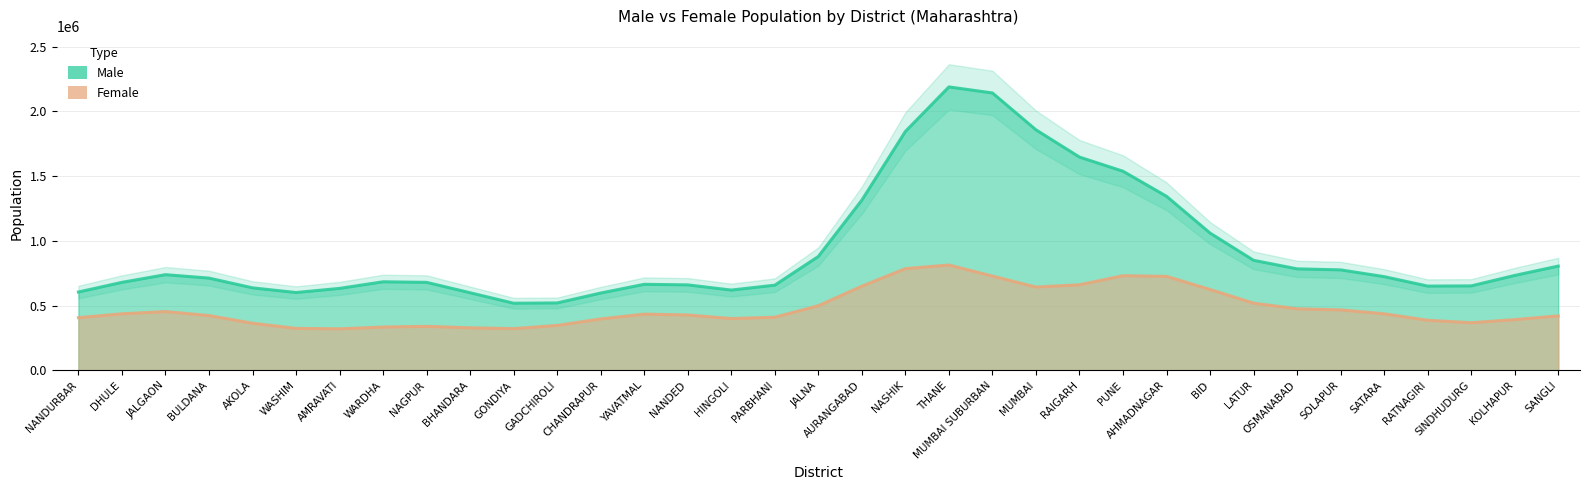

True or false: Female has a value of 854232 at BID.

False